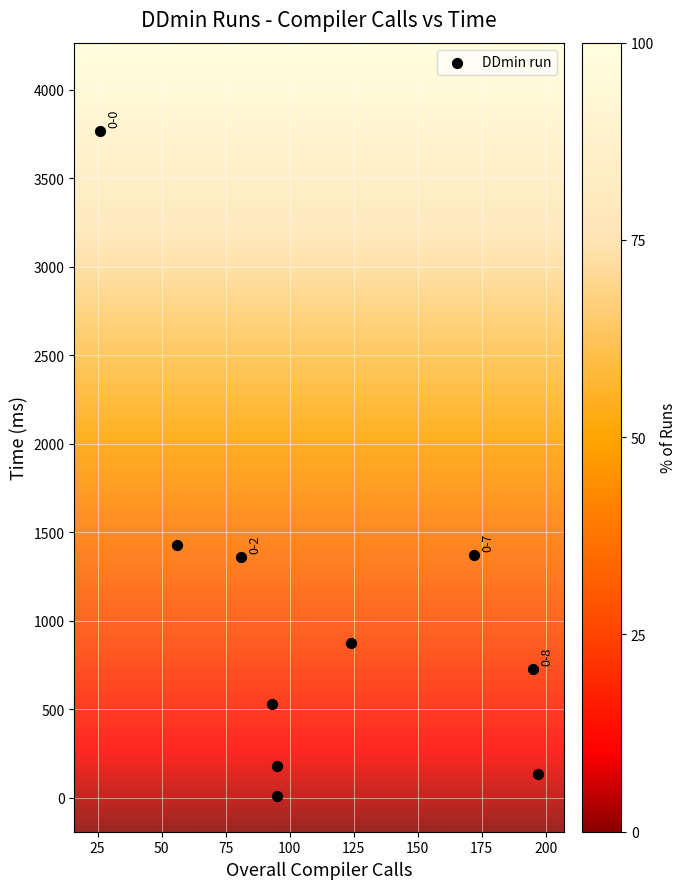

What is the range of X values (max minus min)?

171